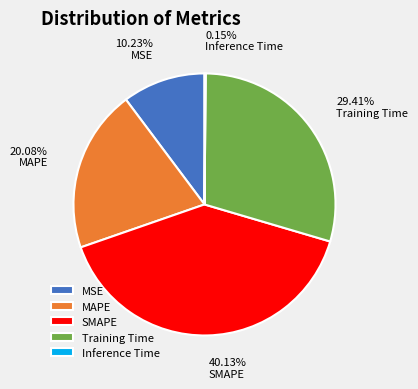

Does Training Time represent more than half of the total?

No